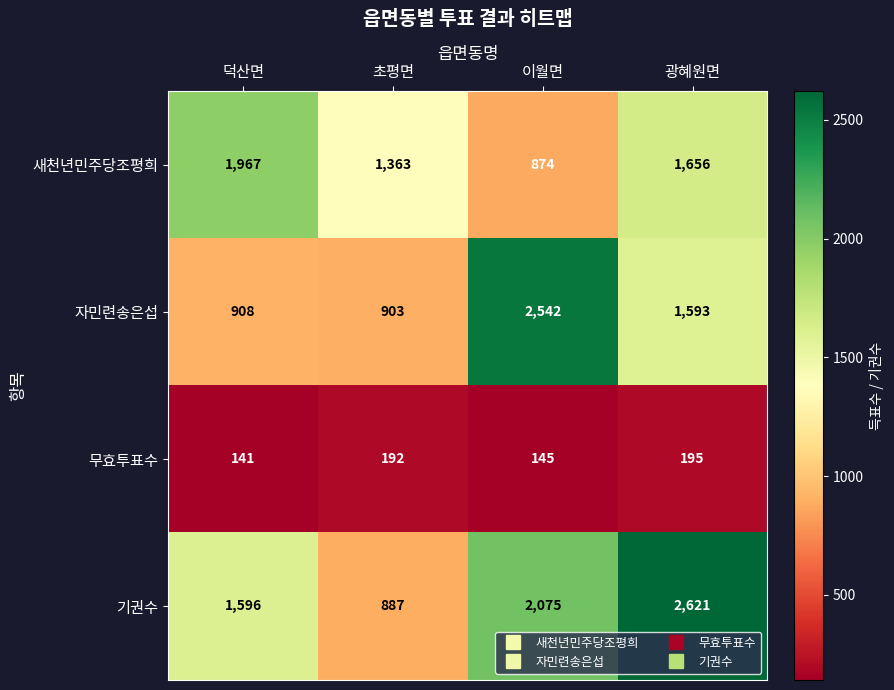

What is the difference between the highest and lowest values at 덕산면?

1826